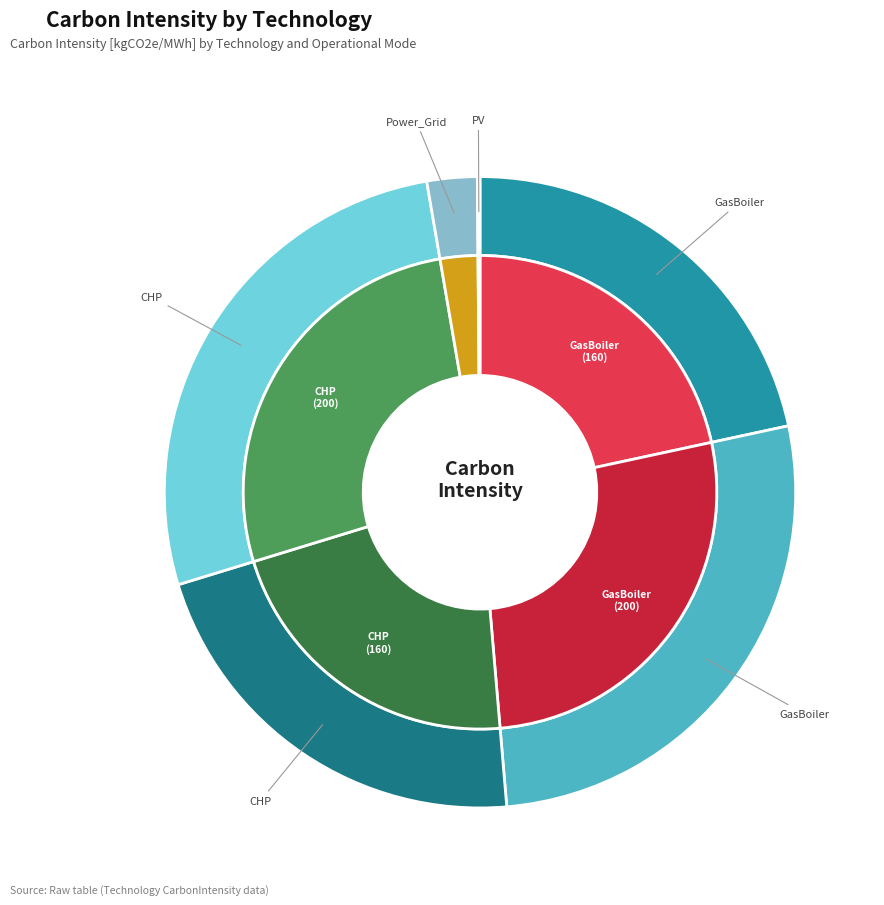

How many slices are in this pie chart?

6